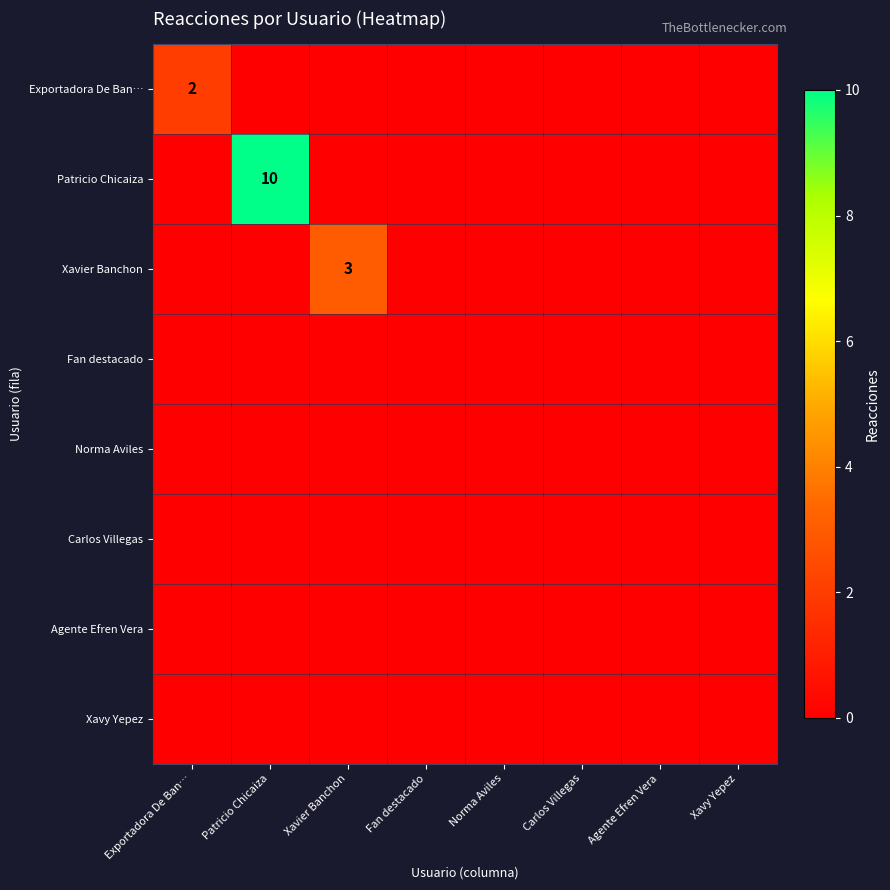

Which label corresponds to the largest value in the chart?

Patricio Chicaiza